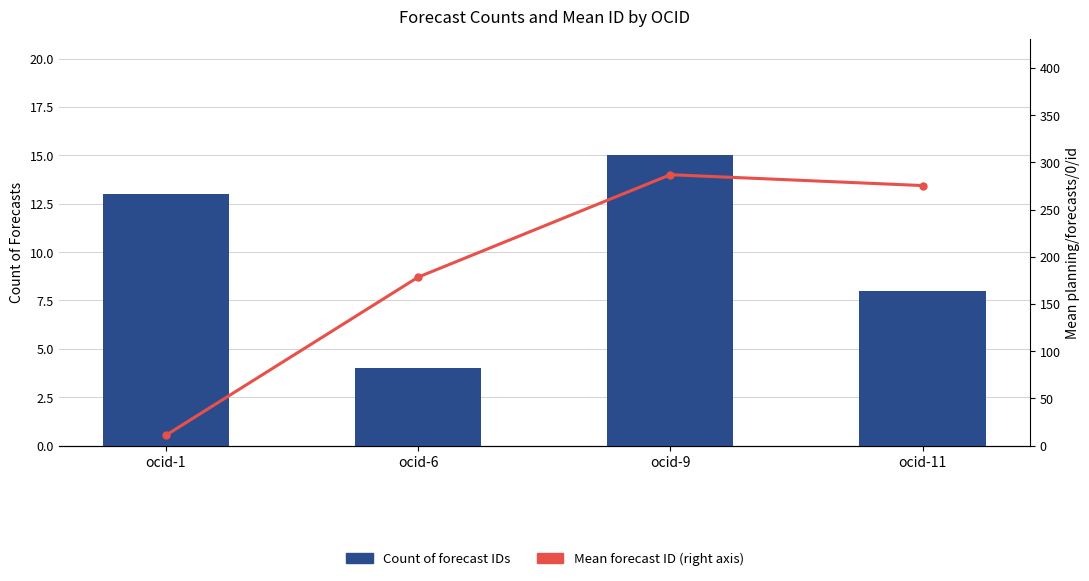

What is the lowest value of the Count of forecast IDs series?

4.0